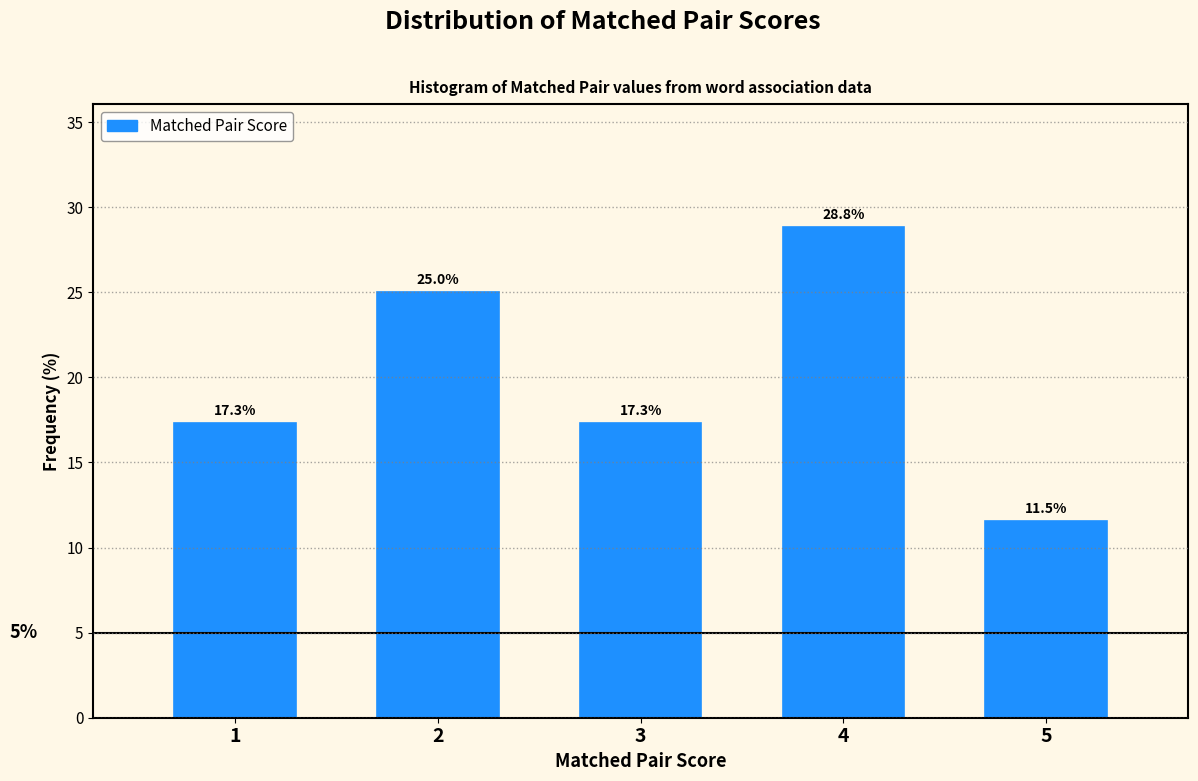

Reading left to right, extract all data points from this chart.

1=17.3	2=25.0	3=17.3	4=28.8	5=11.5